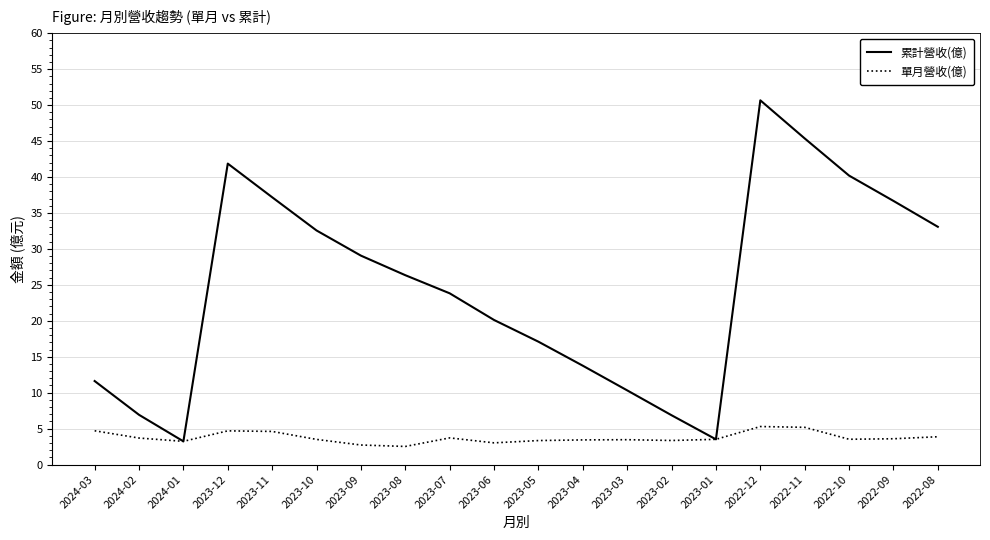

What position from the right is 2023-09?

14